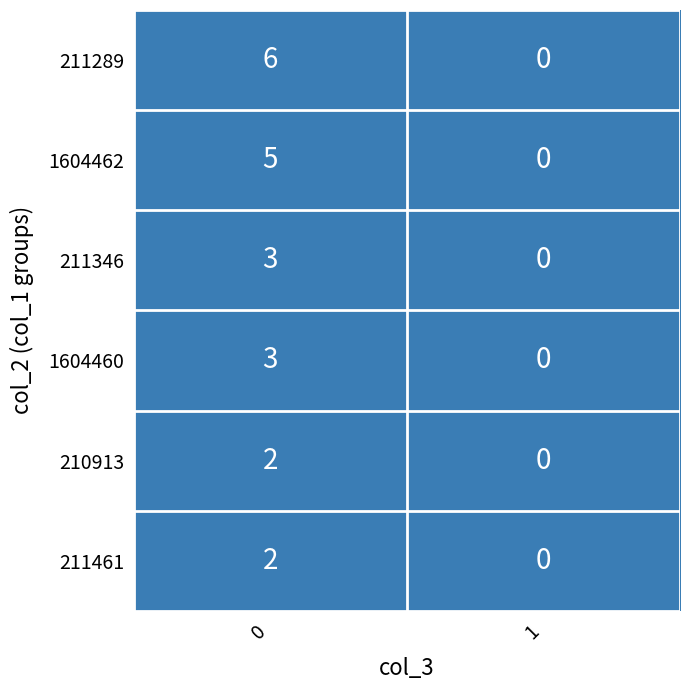

What is the sum of the 211289 values at 0 and 1?

6